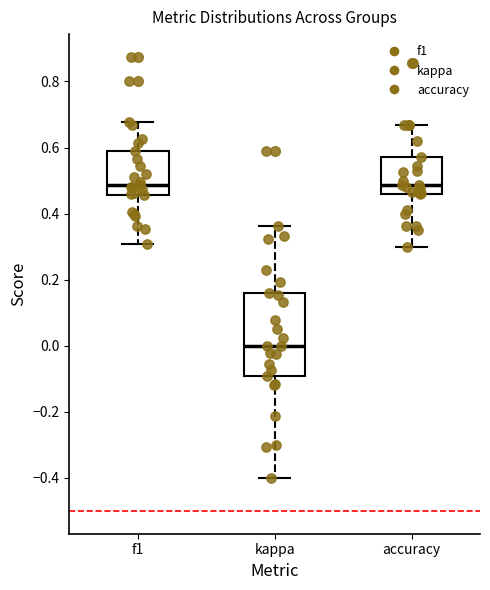

Reading left to right, transcribe this box plot: for each box, give where its median line is, the range the box spans, and where its two whiskers end, as read against the y-axis. The values are not printed on the chart, so give them approximately, as read against the axis.

f1: median 0.48, box 0.46 to 0.58, whiskers 0.30 to 0.68
kappa: median 0.00, box -0.10 to 0.16, whiskers -0.40 to 0.36
accuracy: median 0.48, box 0.46 to 0.58, whiskers 0.30 to 0.66